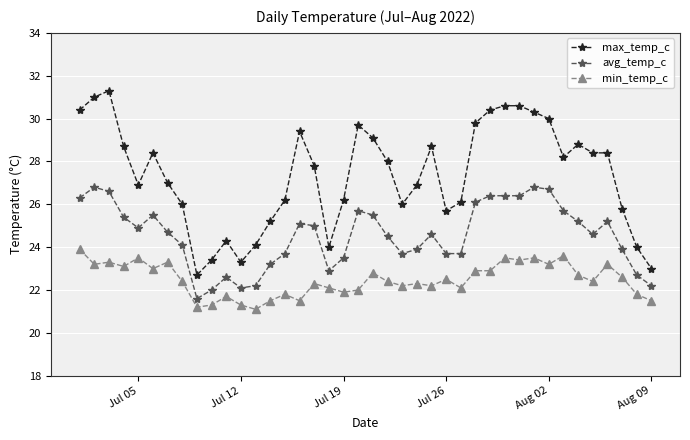

Which series has the largest total across all categories?

max_temp_c